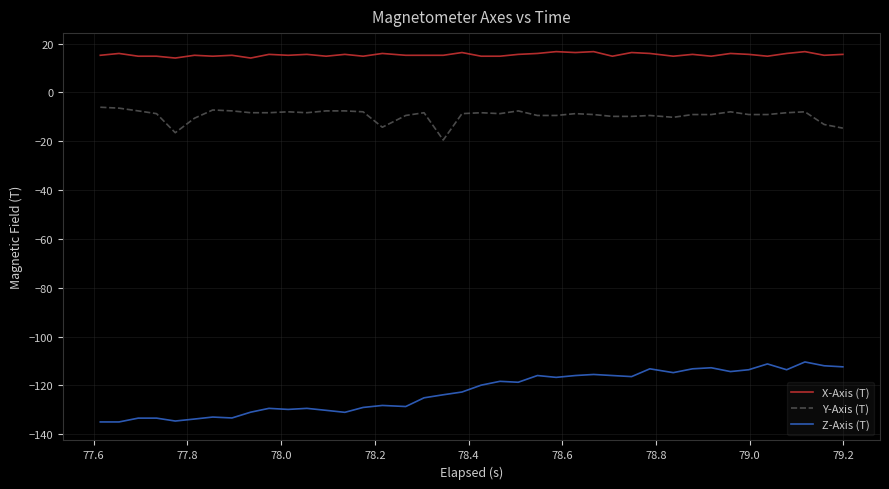

Which series has the largest total across all categories?

X-Axis (T)